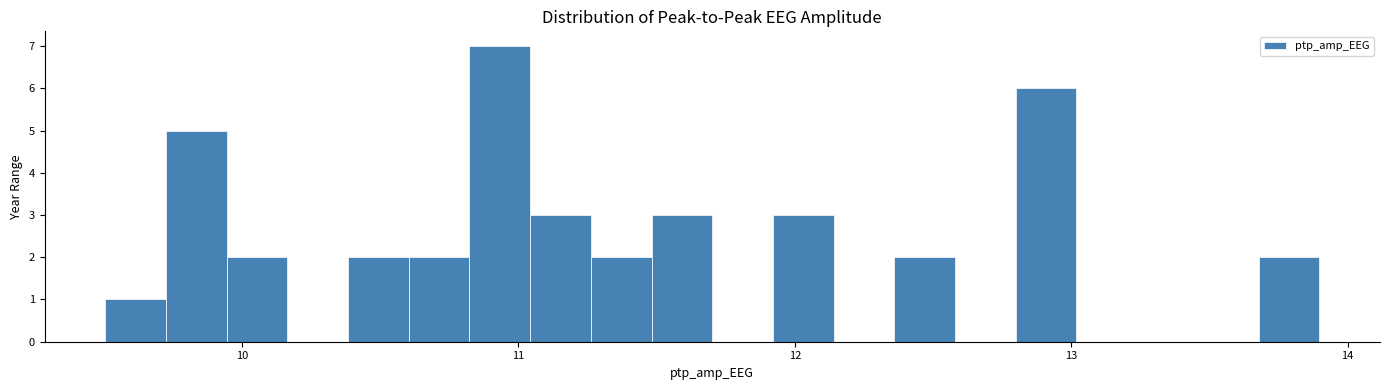

Read against the x-axis, roughly where is the centre of the tallest bar?

10.9